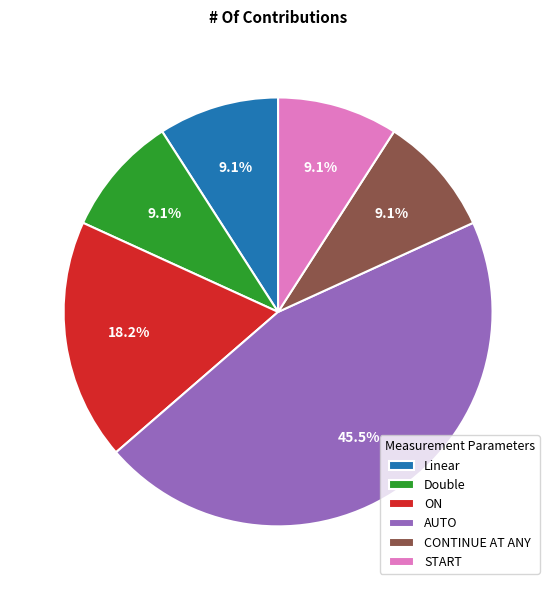

What is the ratio of the value at CONTINUE AT ANY to the value at ON?

0.5